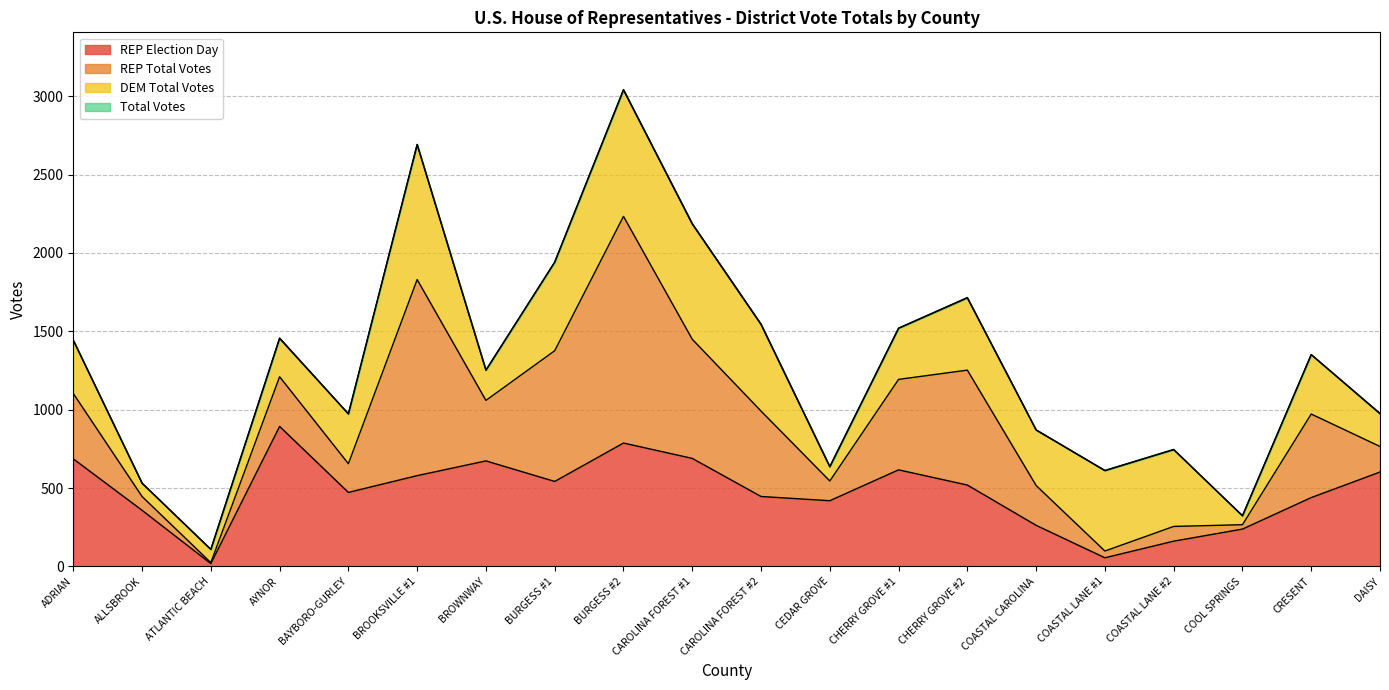

Which category has the highest value in the REP Election Day series?

AYNOR